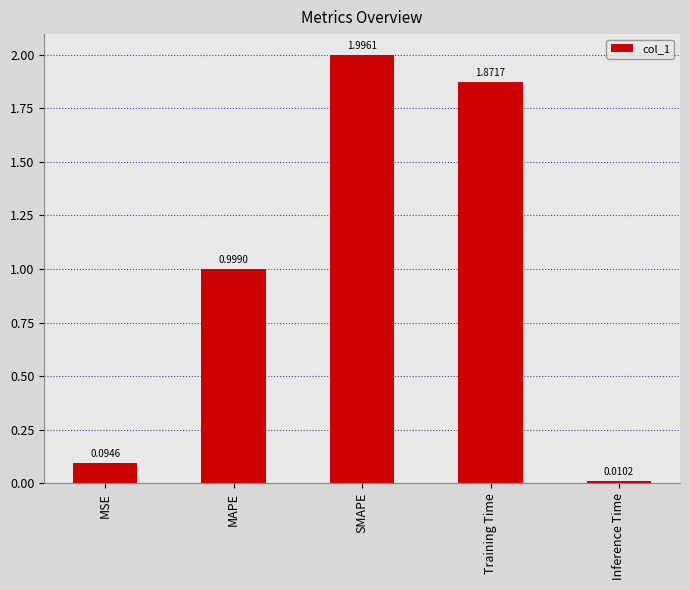

Are the bars horizontal?

No